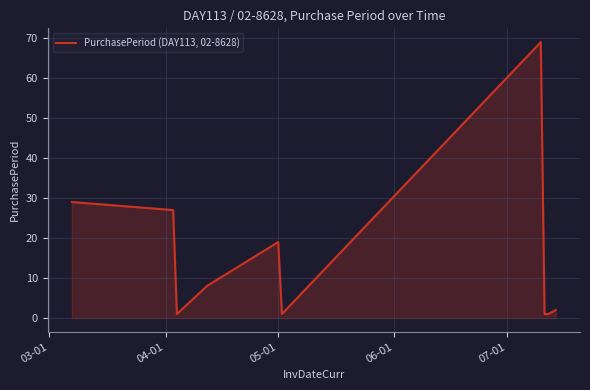

What is the greatest value displayed?

69